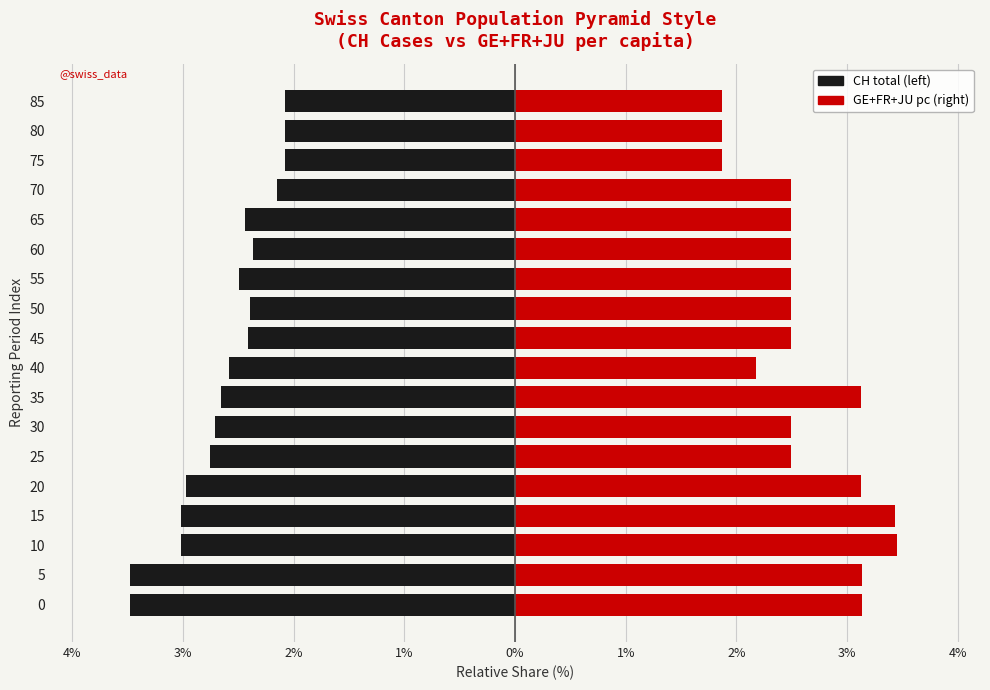

How many bars are there in each group?

2